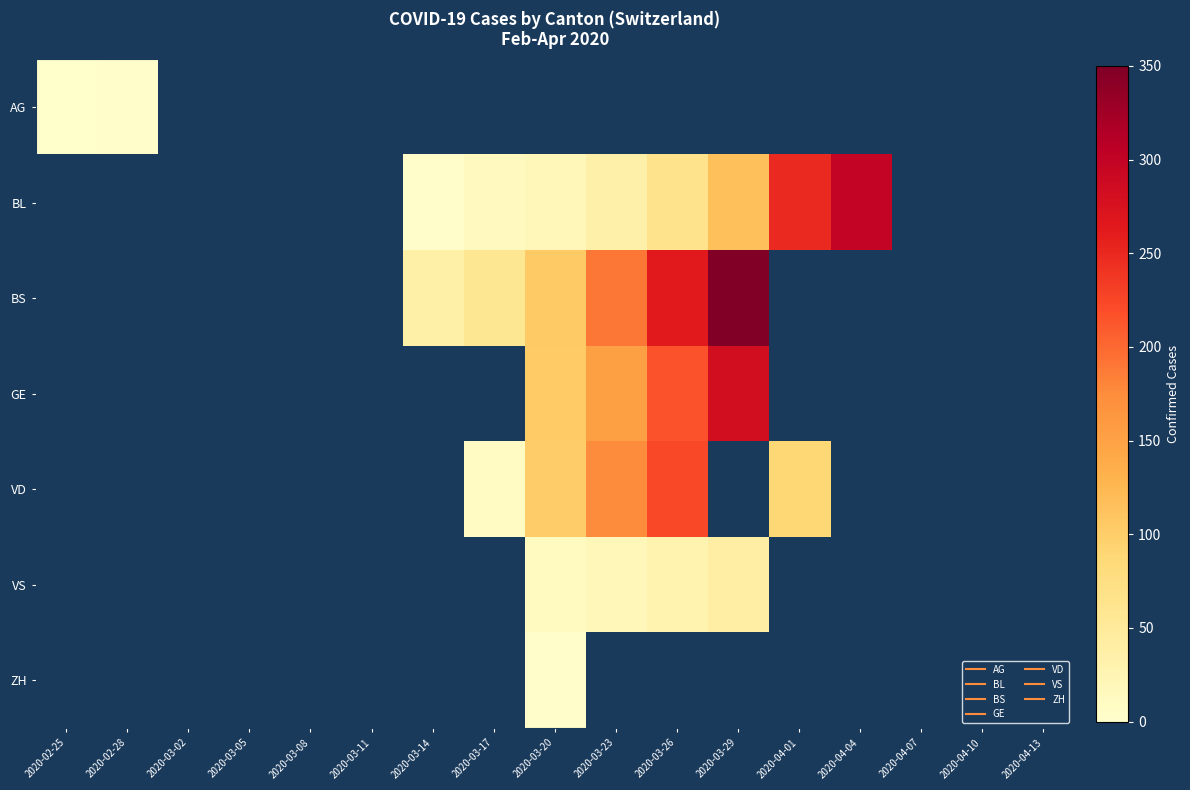

How many values in the VS series exceed 12?

3